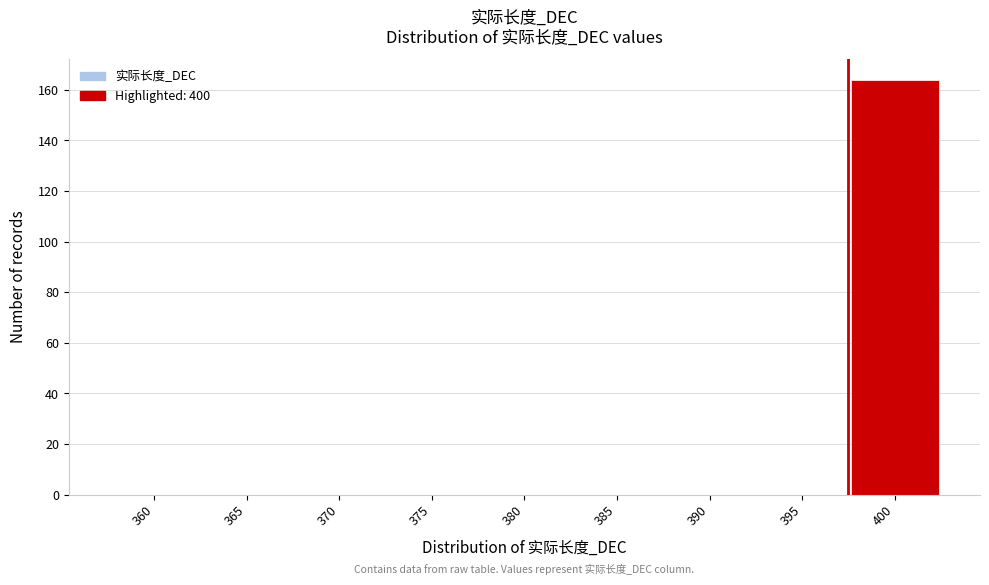

Reading left to right, transcribe all the data shown in this chart.

360=0	365=0	370=0	375=0	380=0	385=0	390=0	395=0	400=164